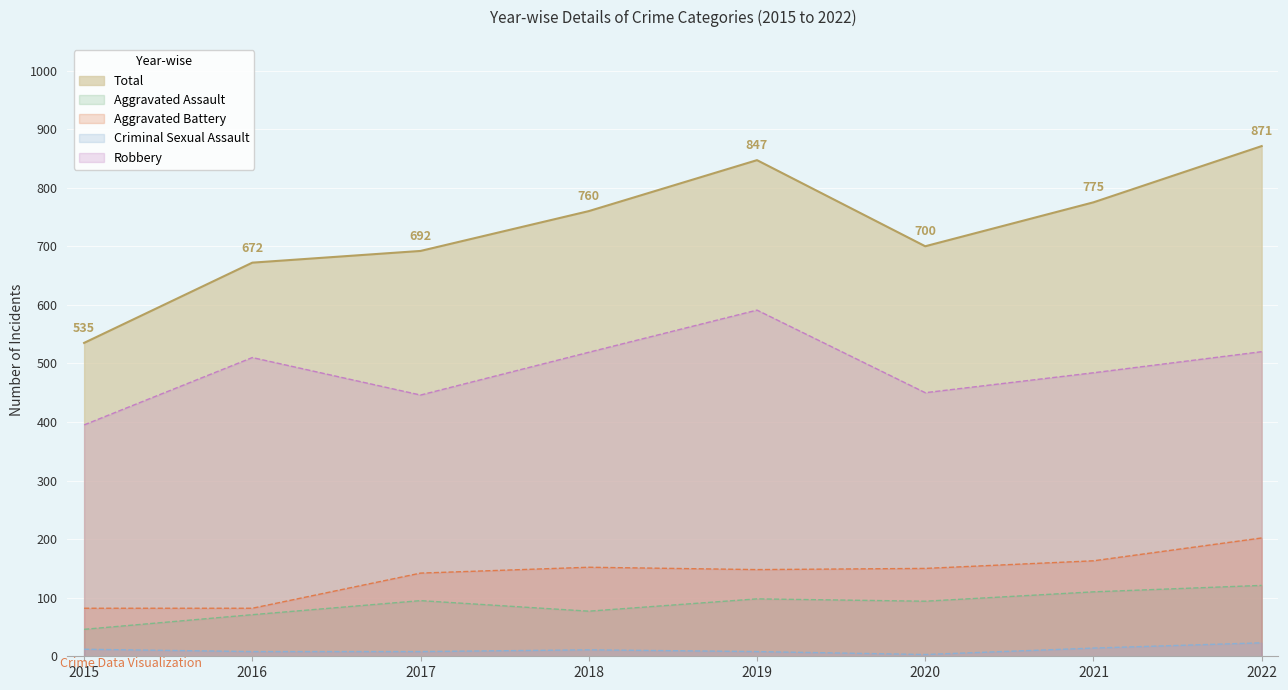

Reading left to right, extract all data points from this chart.

Aggravated Assault: 2015=46	2016=71	2017=95	2018=77	2019=98	2020=94	2021=110	2022=121
Aggravated Battery: 2015=82	2016=82	2017=142	2018=152	2019=148	2020=150	2021=163	2022=202
Criminal Sexual Assault: 2015=12	2016=8	2017=8	2018=11	2019=8	2020=3	2021=14	2022=23
Robbery: 2015=395	2016=510	2017=446	2018=519	2019=591	2020=450	2021=484	2022=520
Total: 2015=535	2016=672	2017=692	2018=760	2019=847	2020=700	2021=775	2022=871